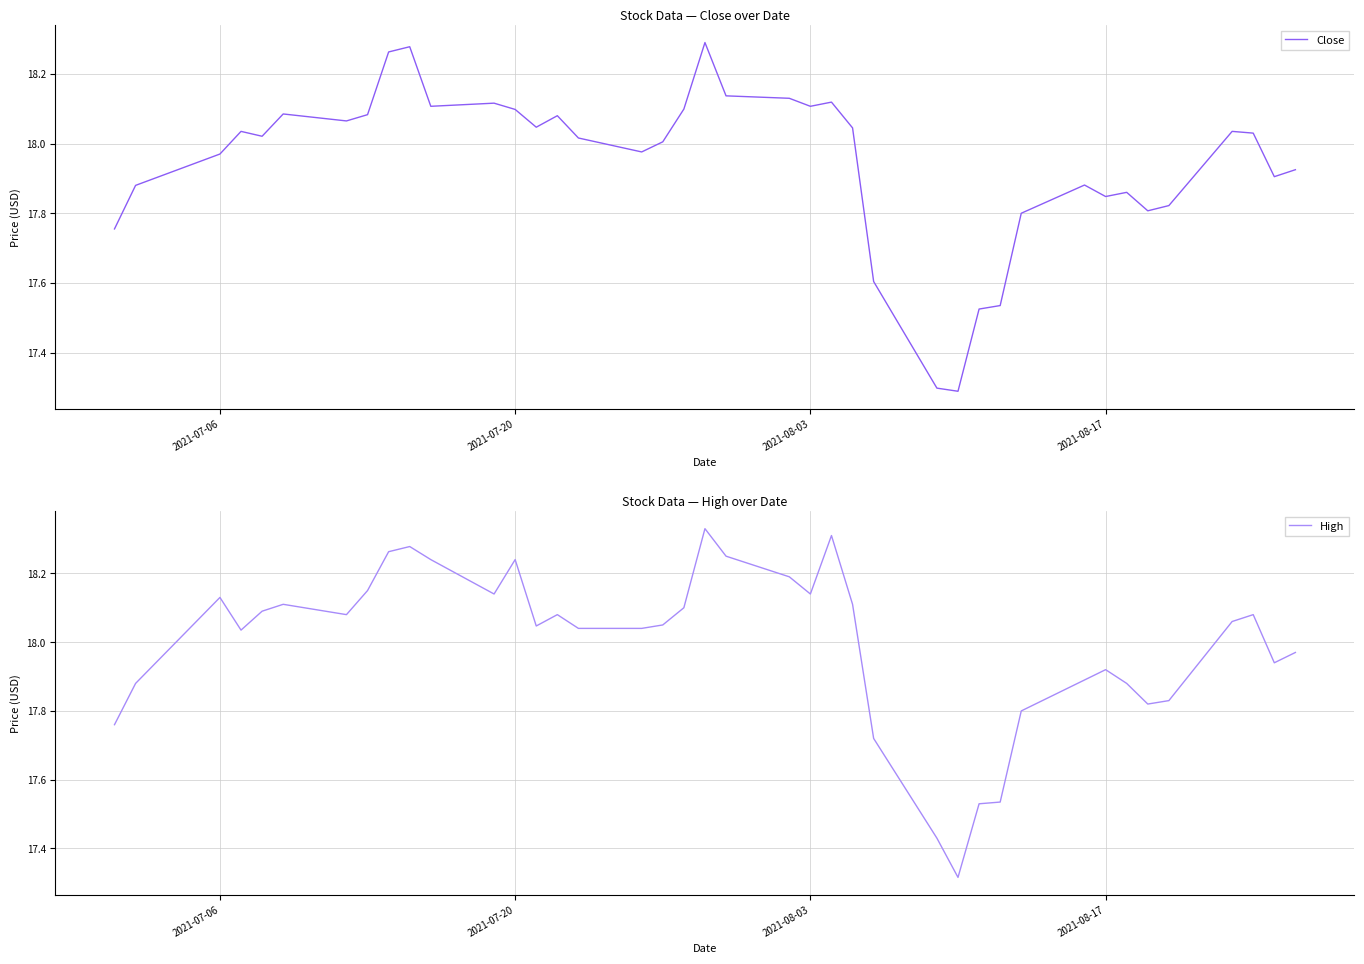

Count the number of data series in this chart.

2